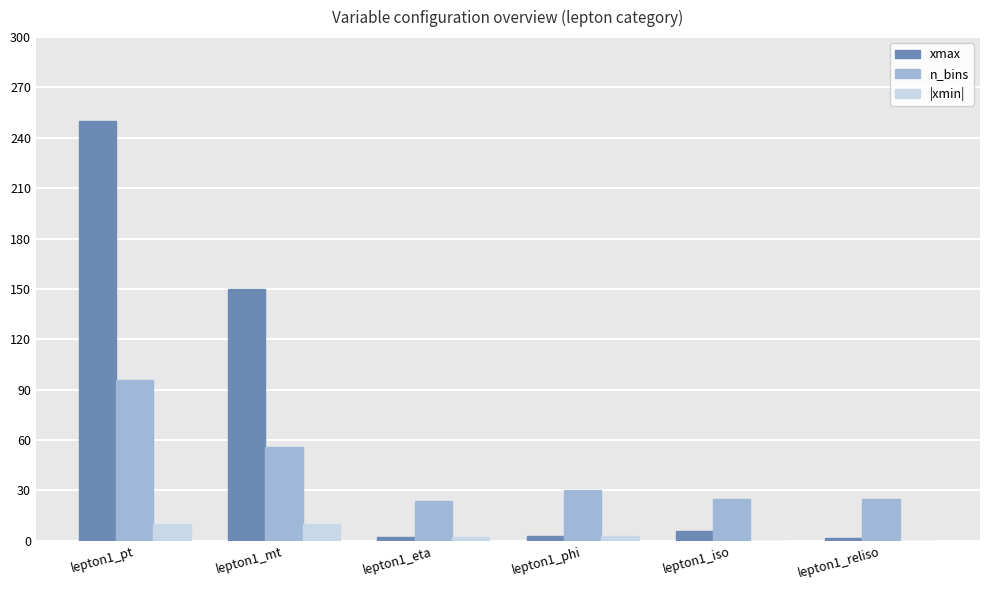

The n_bins series shows 25.0 at lepton1_reliso. True or false?

True